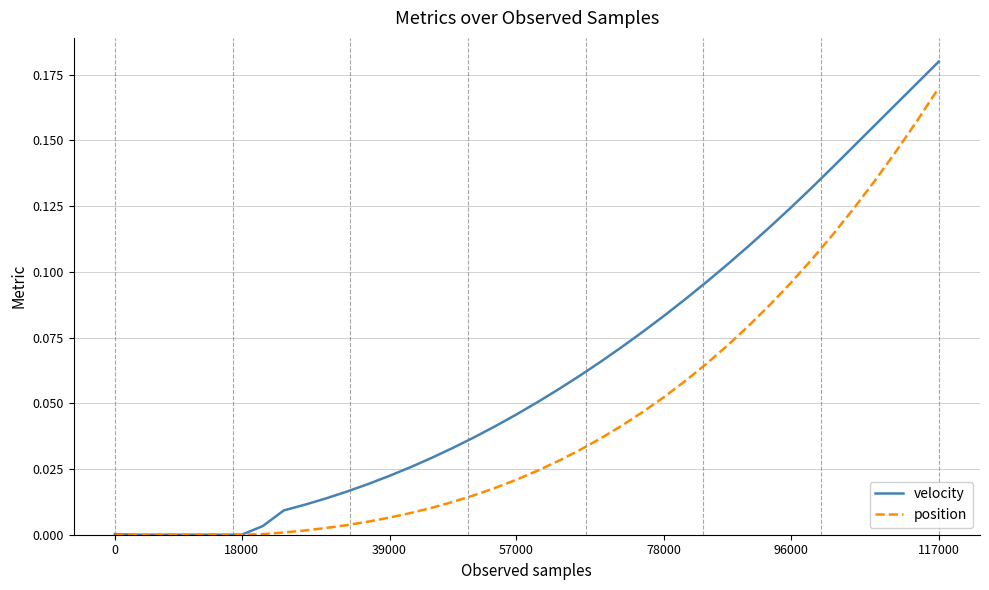

Which series has the largest total across all categories?

velocity